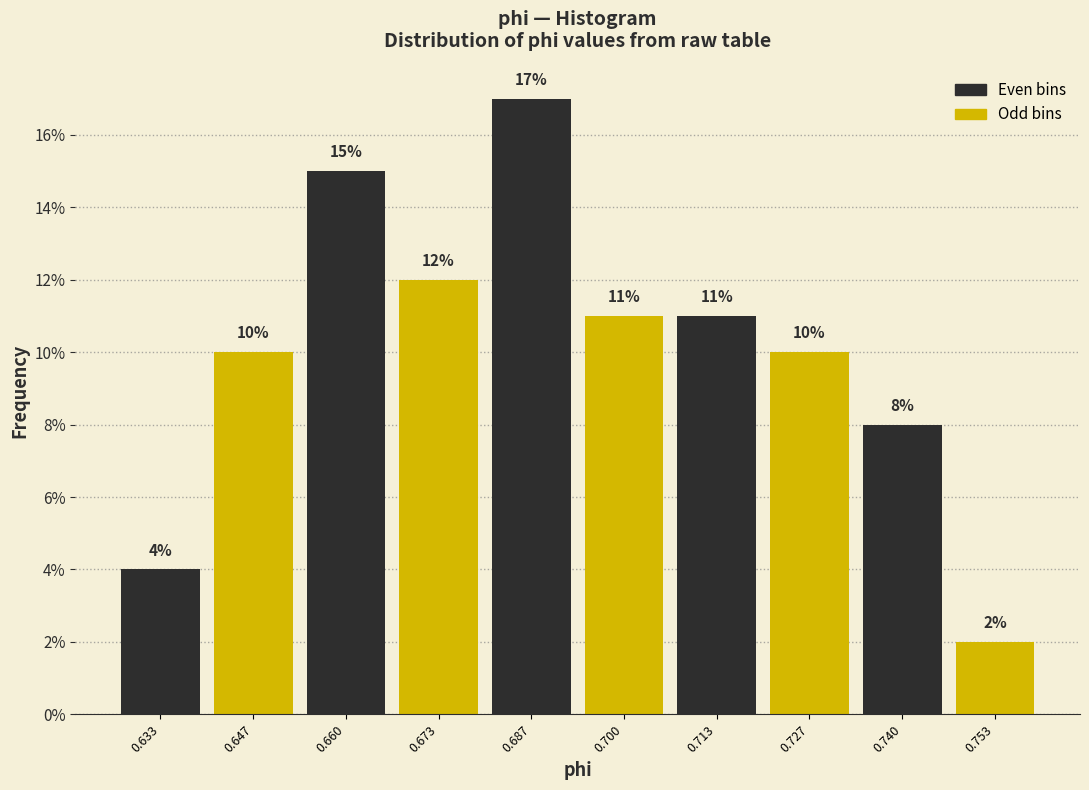

Reading left to right, transcribe this chart: for each bar, give the range it covers on the x-axis and its height. The bar edges are not printed on the chart, so give them approximately, as read against the axis.

0.626 to 0.640: 4
0.640 to 0.654: 10
0.654 to 0.666: 15
0.666 to 0.680: 12
0.680 to 0.694: 17
0.694 to 0.706: 11
0.706 to 0.720: 11
0.720 to 0.734: 10
0.734 to 0.746: 8
0.746 to 0.760: 2